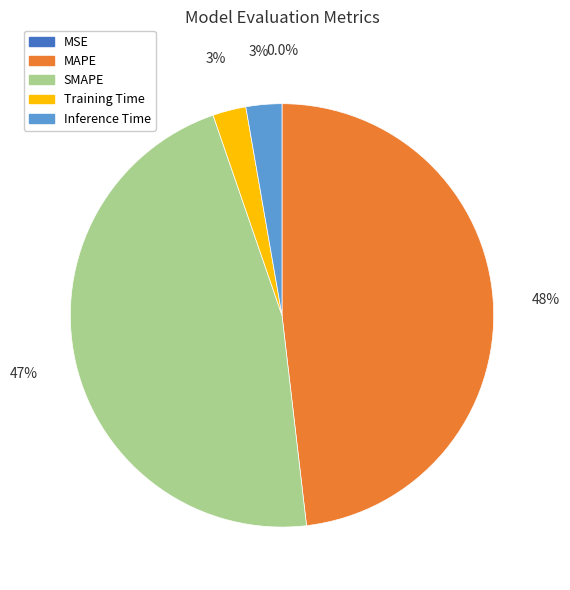

Between MAPE and SMAPE, which is larger?

MAPE